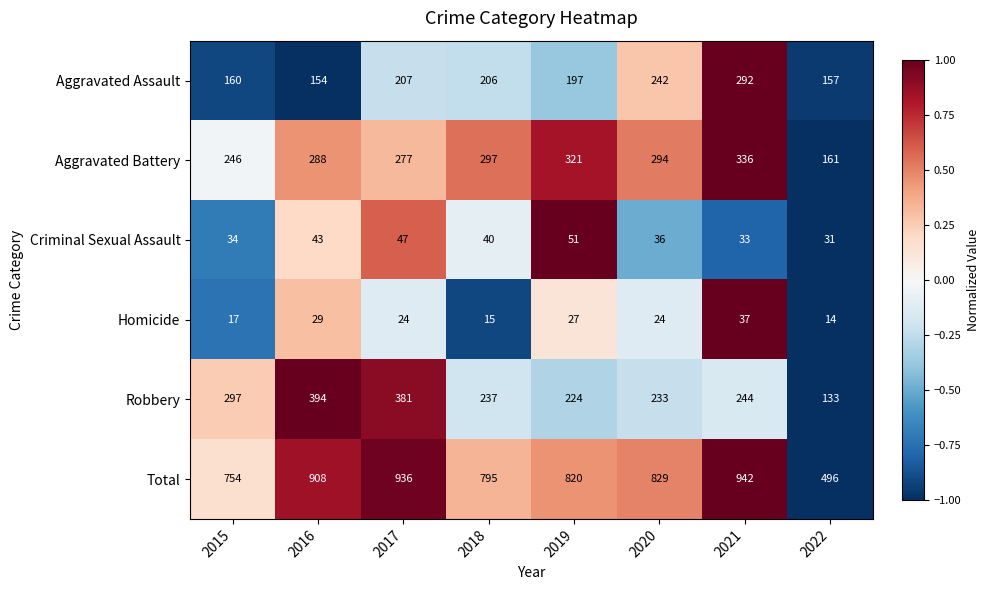

Where does the Criminal Sexual Assault series first go above 40?

2016